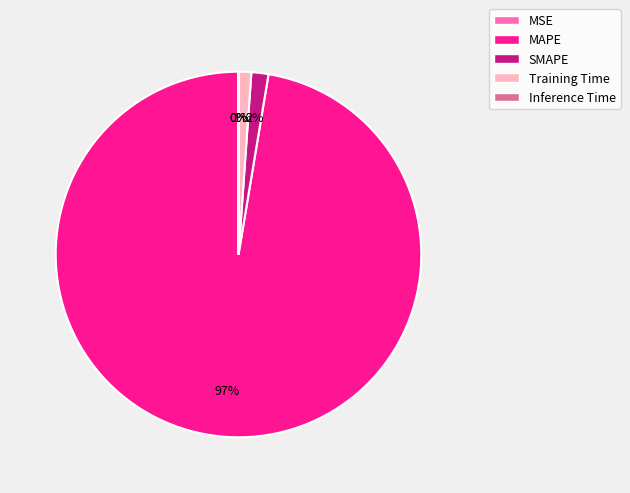

Is there any slice that represents more than half of the pie?

Yes